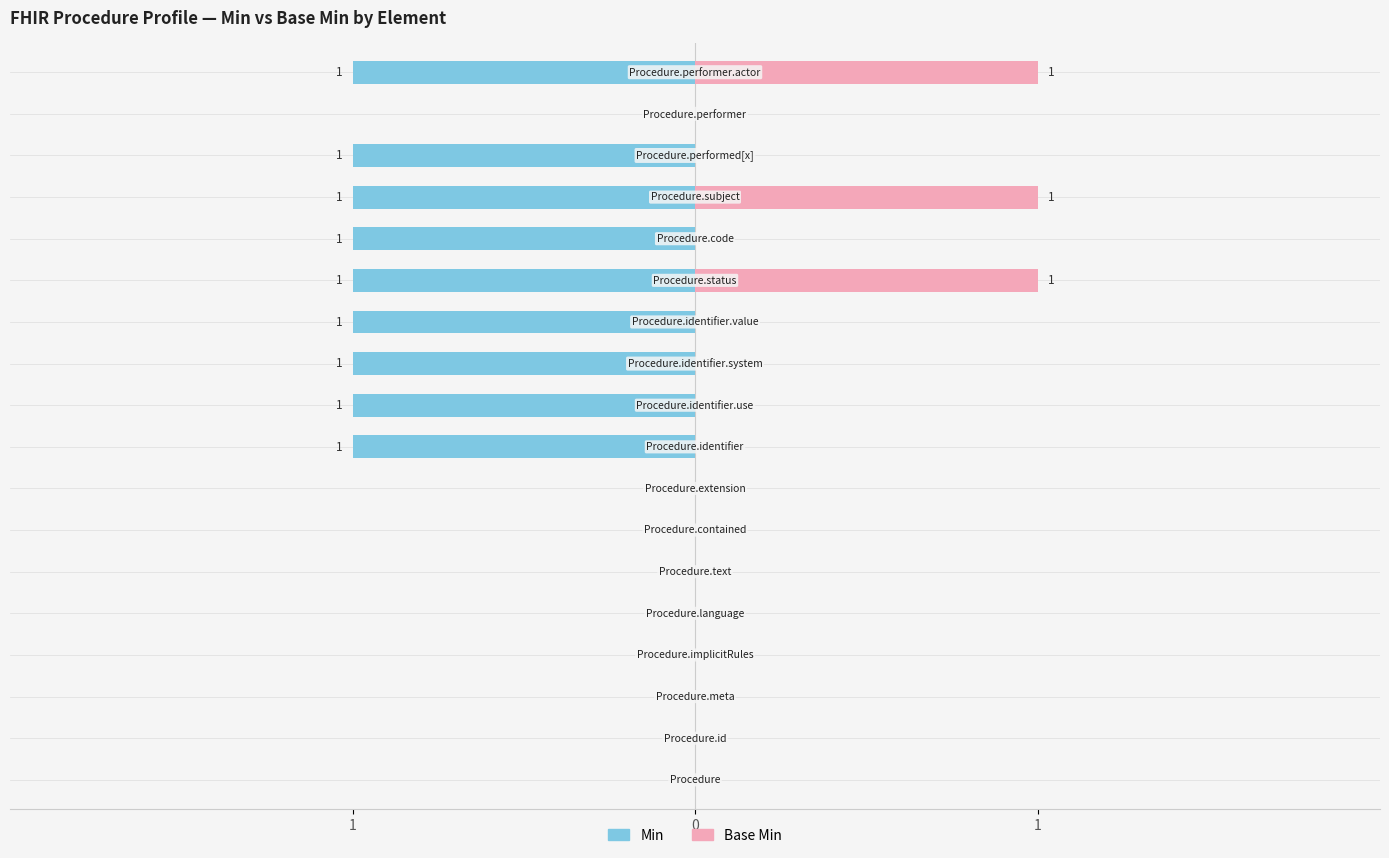

Rank the series at 12 from lowest to highest value.

Min, Base Min